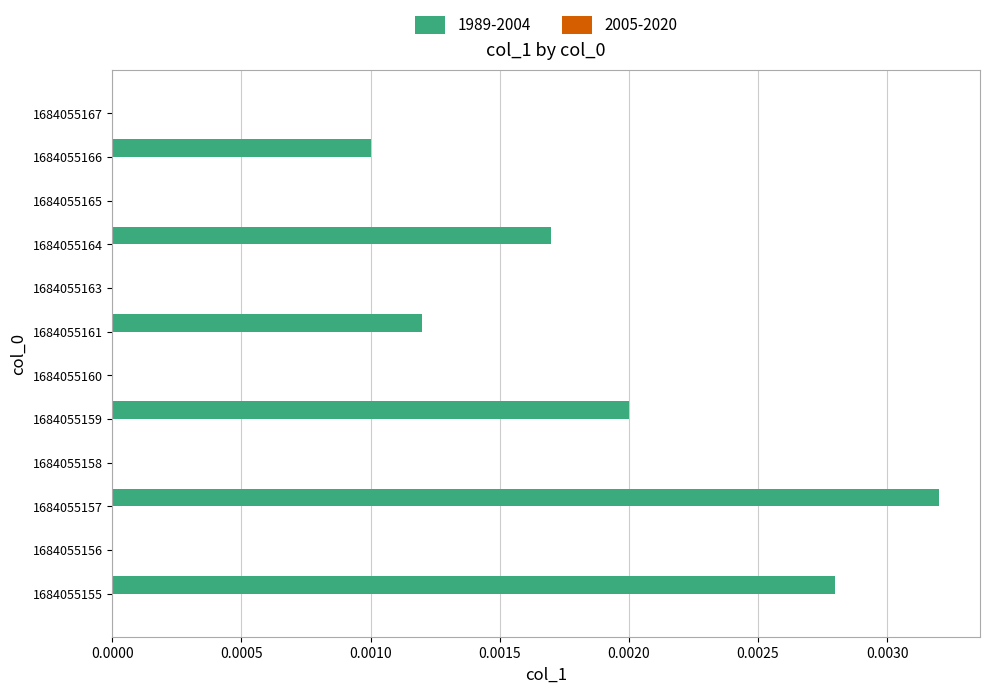

Between 1684055156 and 1684055155, which is larger?

1684055155